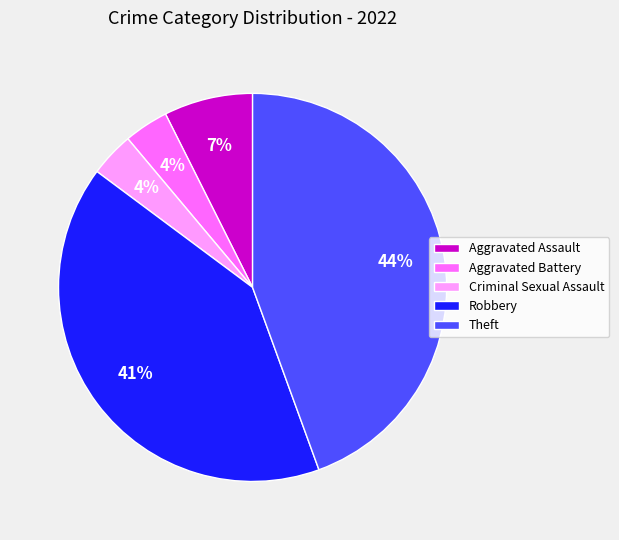

Is there a majority slice in this chart?

No